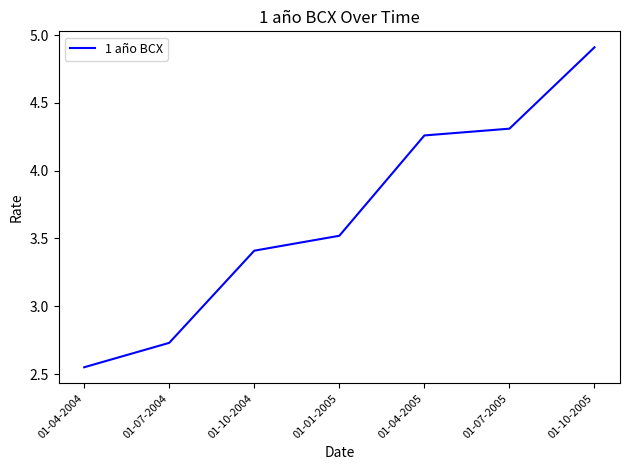

At which category does the chart reach its peak across all series?

01-10-2005